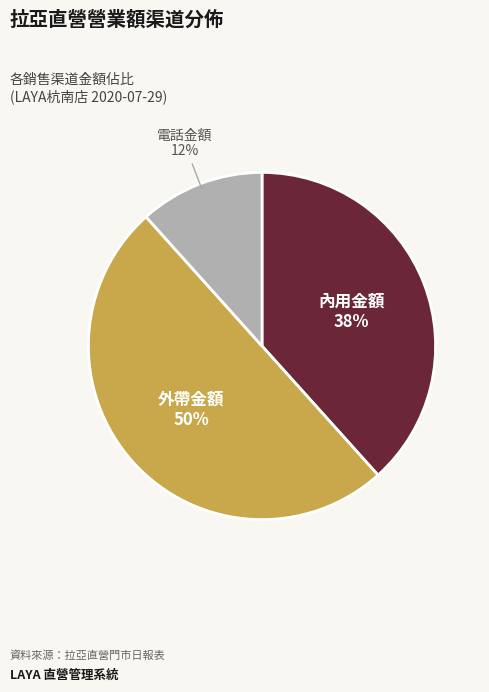

How many segments does this pie chart have?

3